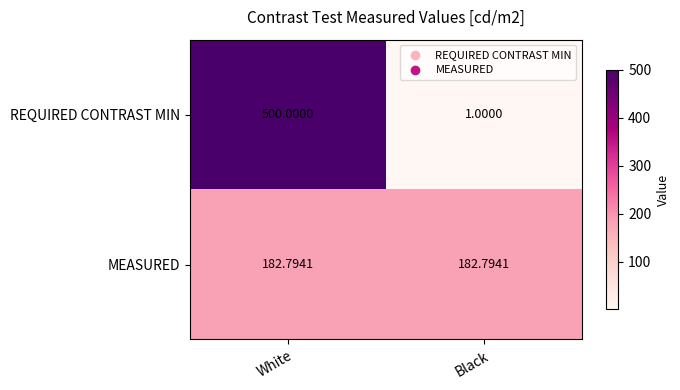

At which category is the sum across all series the highest?

White